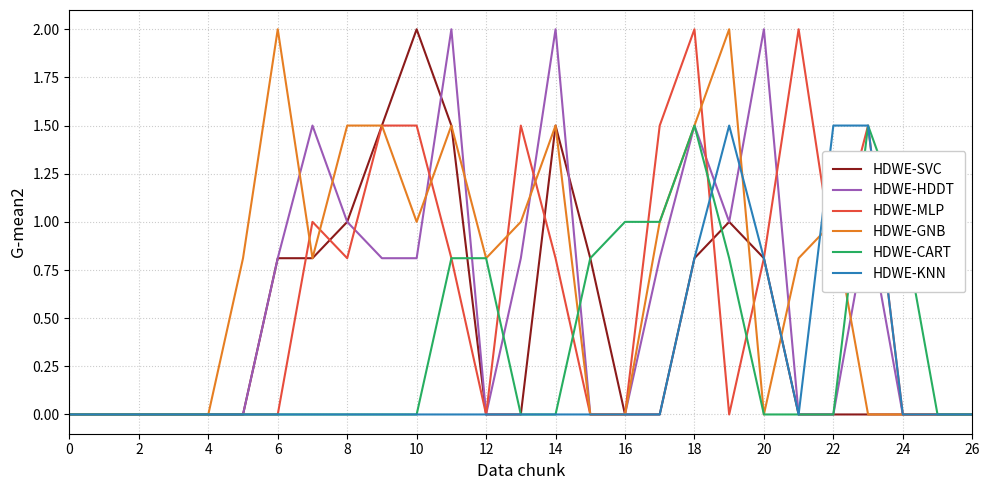

What is the maximum value for HDWE-MLP?

2.0